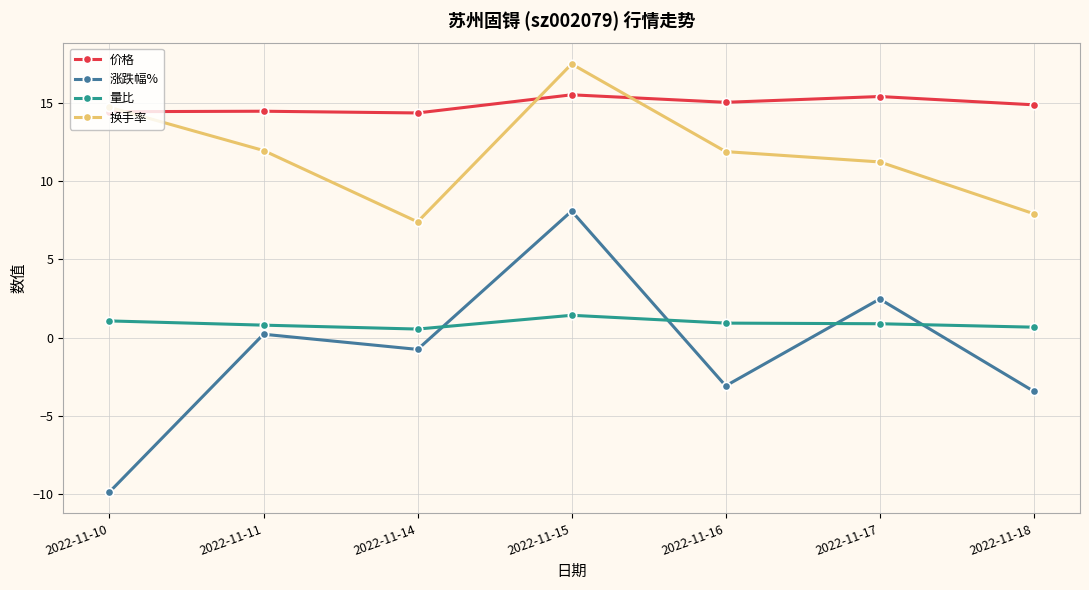

Which series changed the most between 2022-11-11 and 2022-11-16?

涨跌幅%